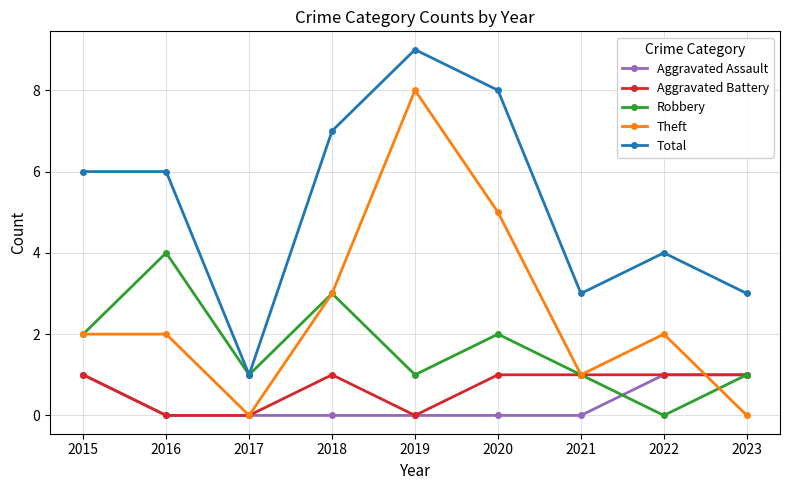

Is the value of Aggravated Assault at 2021 greater than the value of Robbery at 2023?

No